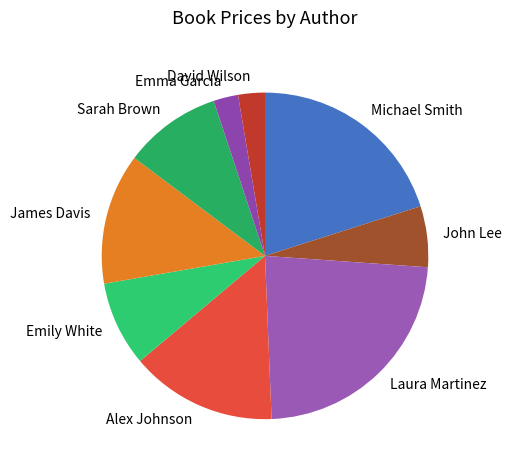

What is the largest slice in the pie chart?

Laura Martinez